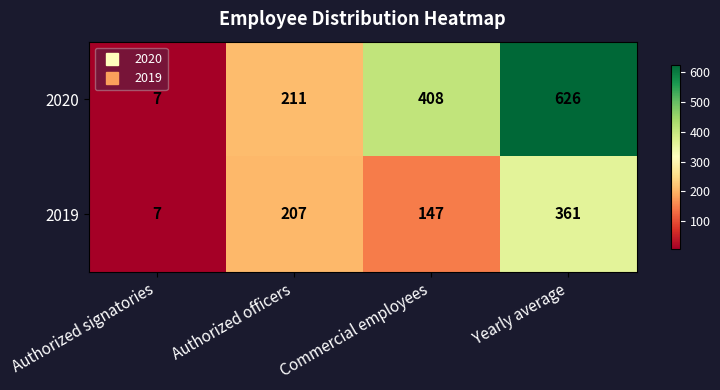

Reading left to right, extract all data points from this chart.

2020: 7	211	408	626
2019: 7	207	147	361